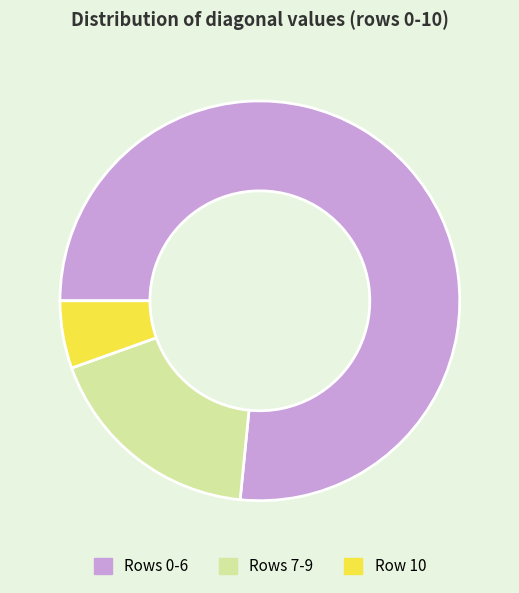

Which slice is the largest?

Rows 0-6